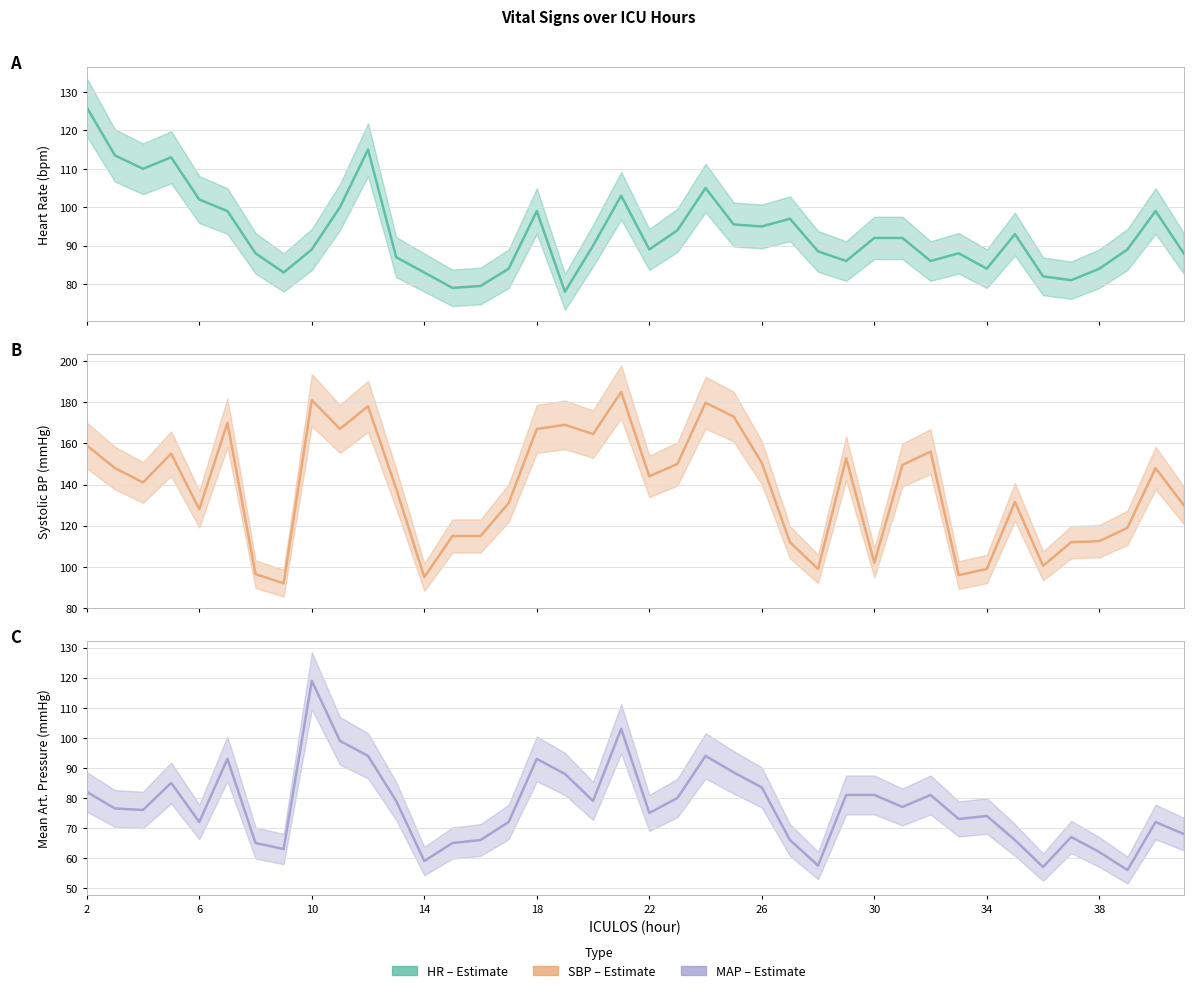

What is the difference between the second highest and second lowest values in the HR series?

36.0